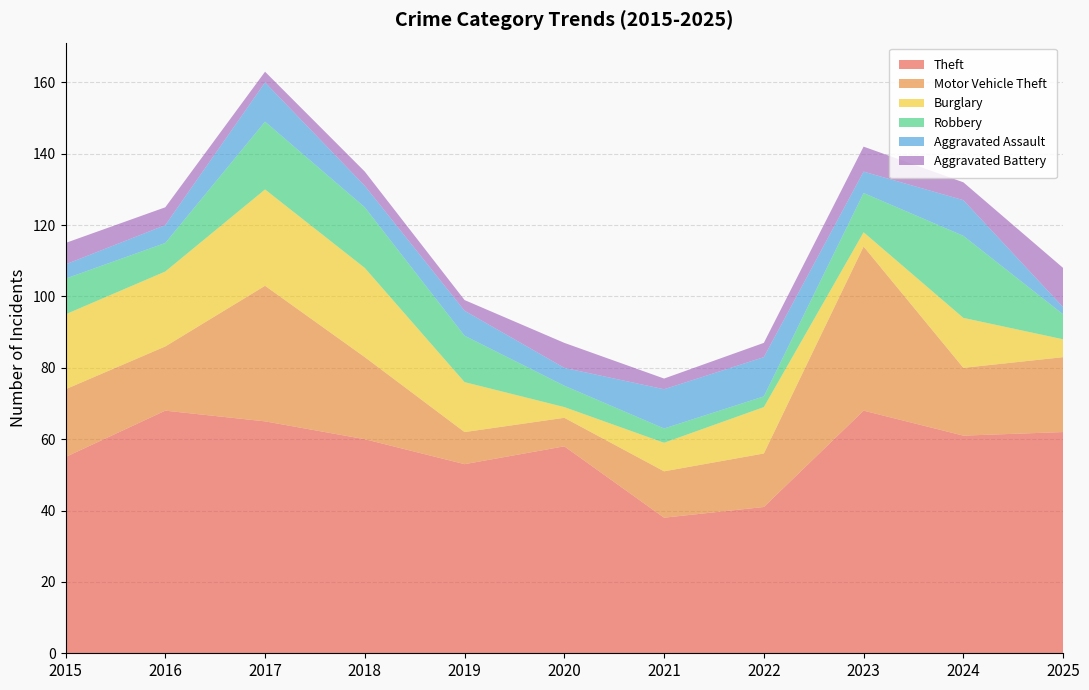

Reading left to right, what are all the values shown in this chart?

Theft: 55	68	65	60	53	58	38	41	68	61	62
Motor Vehicle Theft: 19	18	38	23	9	8	13	15	46	19	21
Burglary: 21	21	27	25	14	3	8	13	4	14	5
Robbery: 10	8	19	17	13	6	4	3	11	23	7
Aggravated Assault: 4	5	11	6	7	5	11	11	6	10	2
Aggravated Battery: 6	5	3	4	3	7	3	4	7	5	11